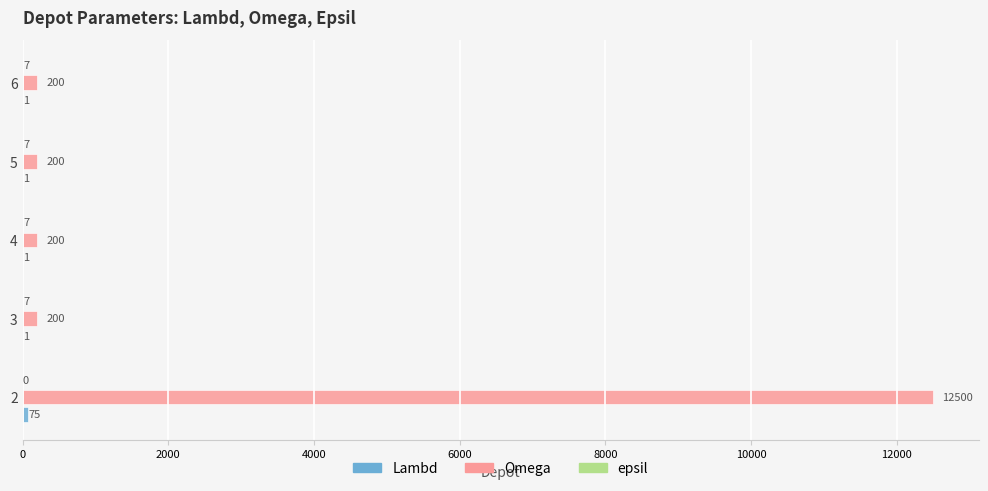

Between 2 and 4, which series saw the biggest shift?

Omega